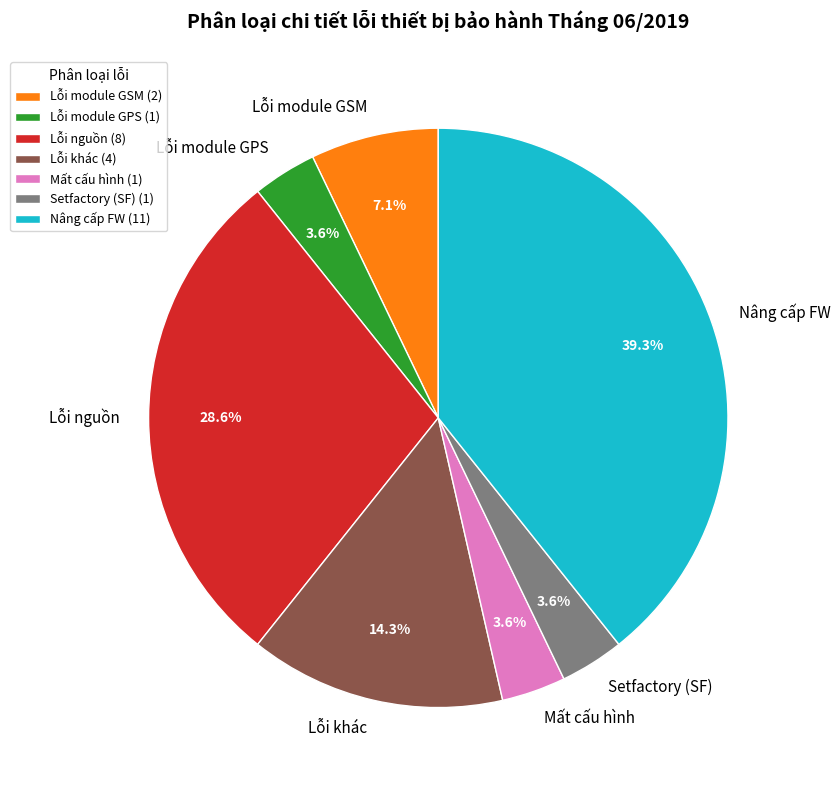

How many slices are in this pie chart?

7